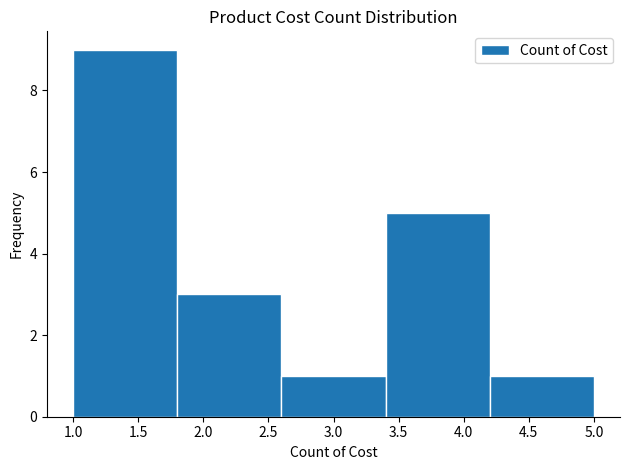

Reading left to right, list every bar in this chart as the range it spans on the x-axis followed by its height. The values are not printed on the chart, so give them approximately, as read against the axis.

1.0 to 1.8: 9
1.8 to 2.6: 3
2.6 to 3.4: 1
3.4 to 4.2: 5
4.2 to 5.0: 1